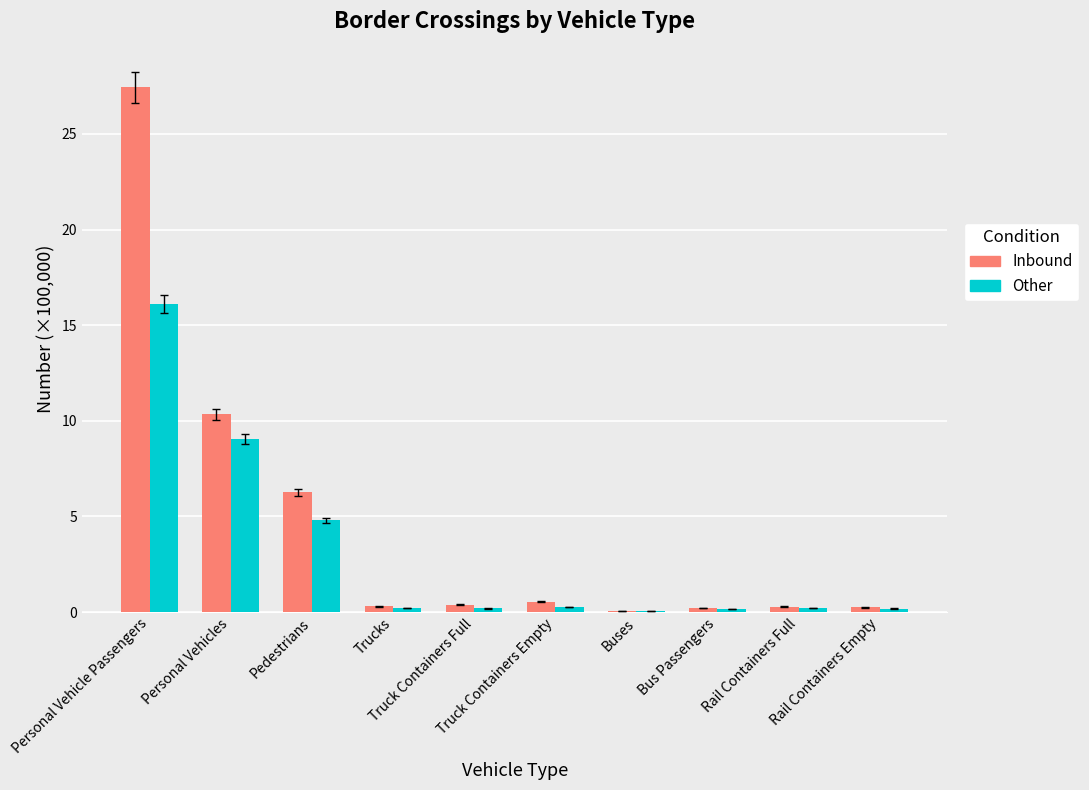

Which series has the largest total across all categories?

Inbound